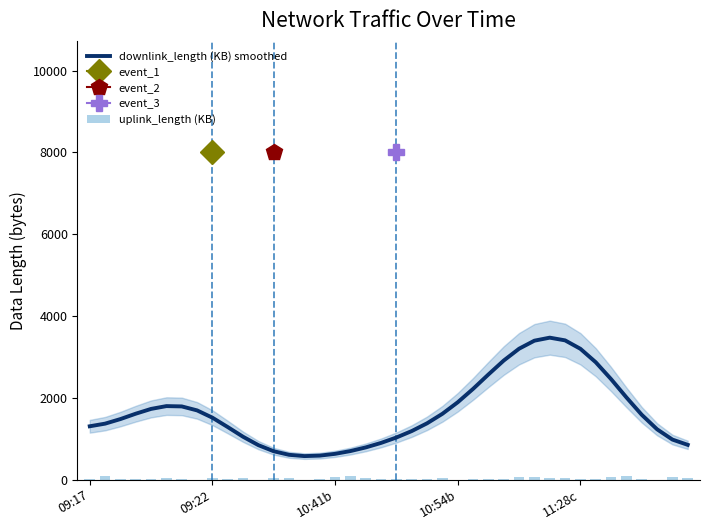

Is it true that downlink_length (KB) smoothed equals 627.9 at 10:41b?

True